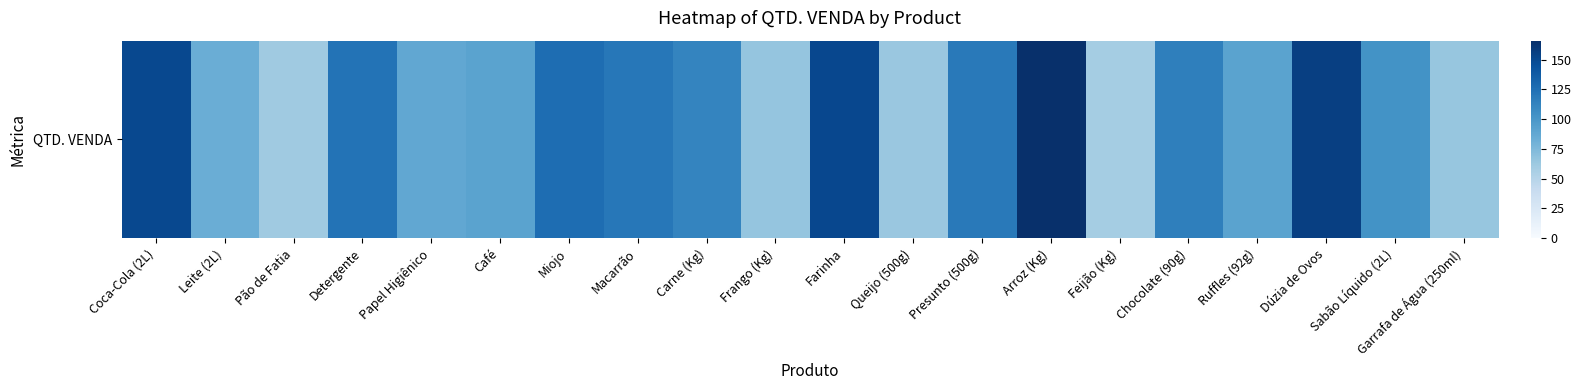

Which category has the highest value across all series?

Arroz (Kg)